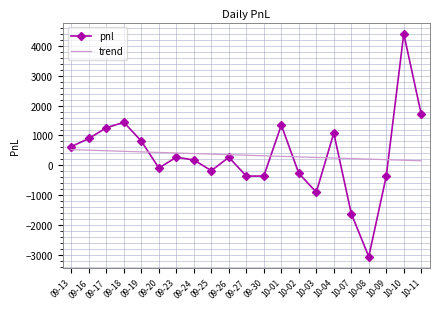

What is the greatest value displayed?

4410.0